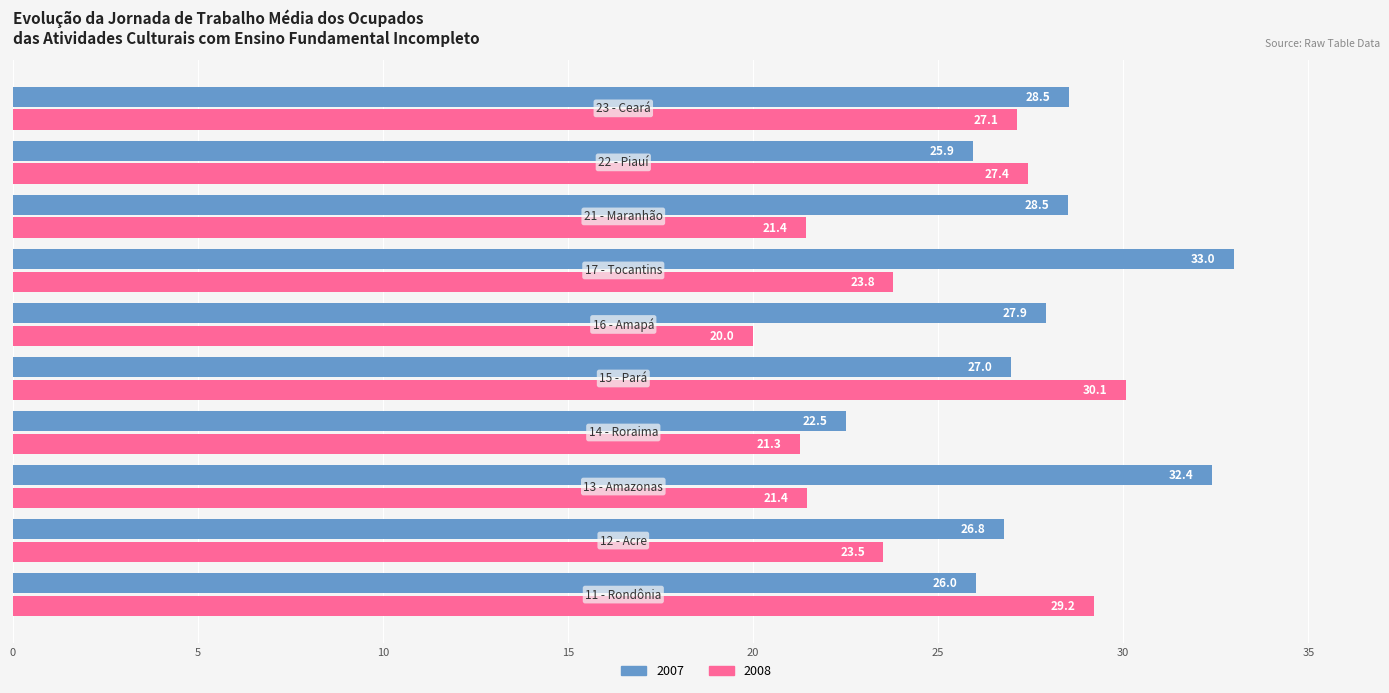

Which series has the widest spread of values?

2007